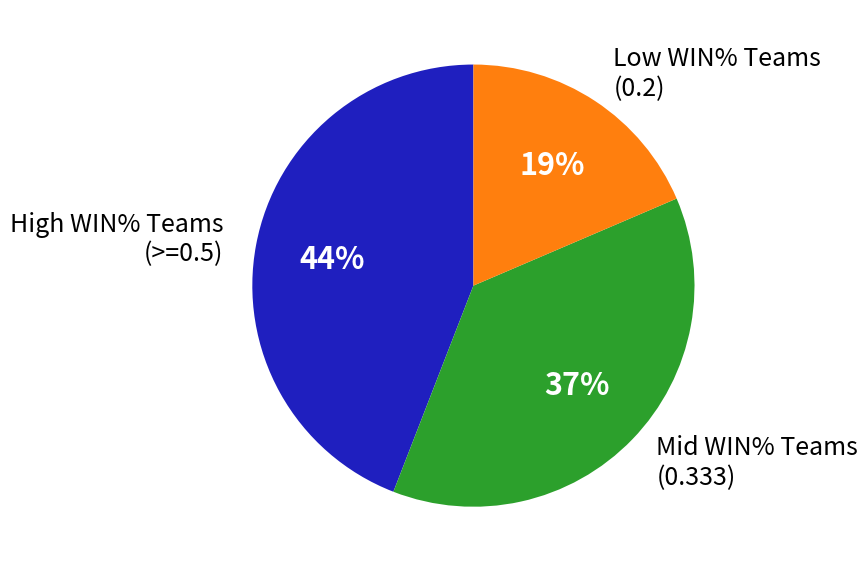

What is the smallest slice in the pie chart?

Low WIN% Teams (0.2)